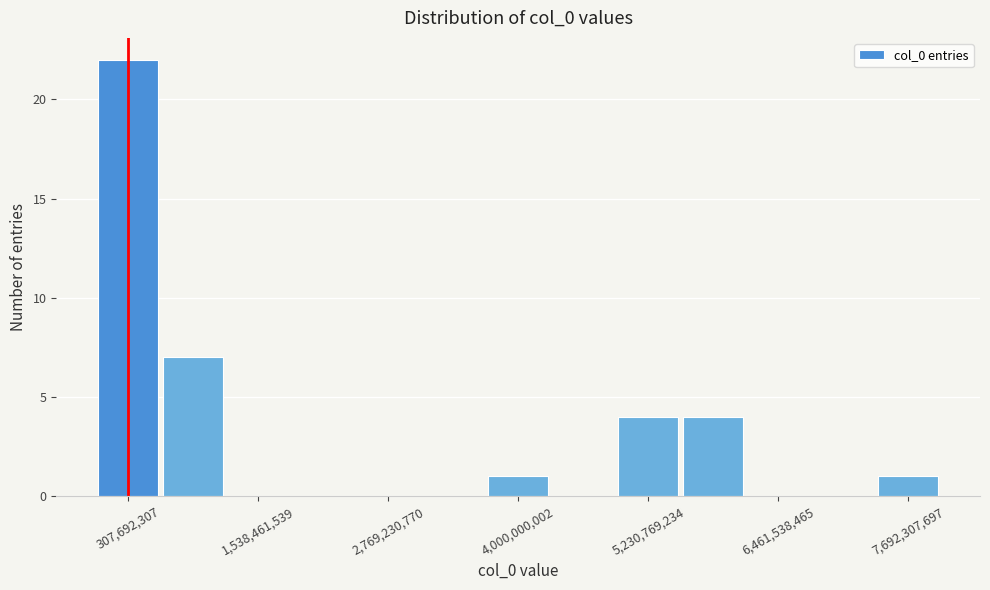

Around what value on the x-axis is the tallest bar? Give the approximate position of its centre, as read against the axis.

400000000